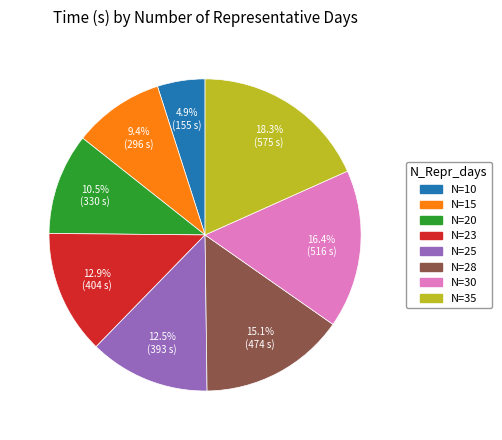

Is there a majority slice in this chart?

No